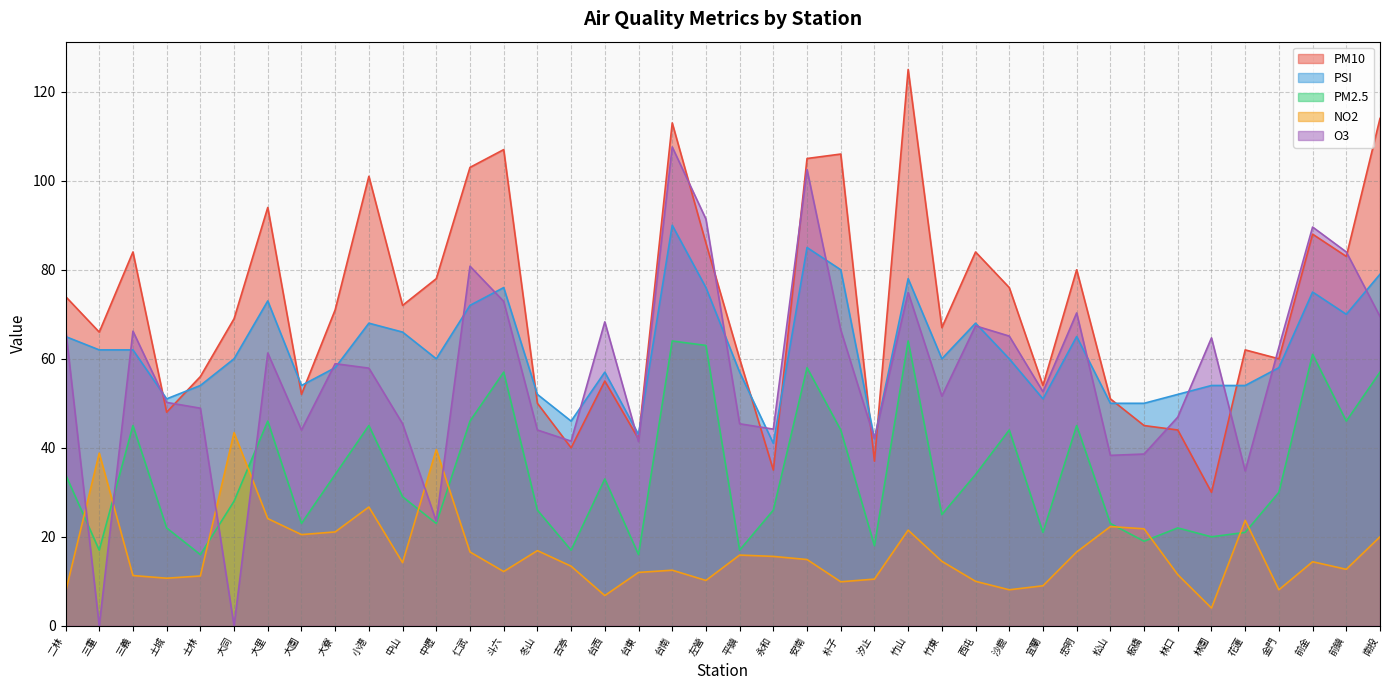

Between which two adjacent categories do O3 and NO2 first intersect?

二林 and 三重